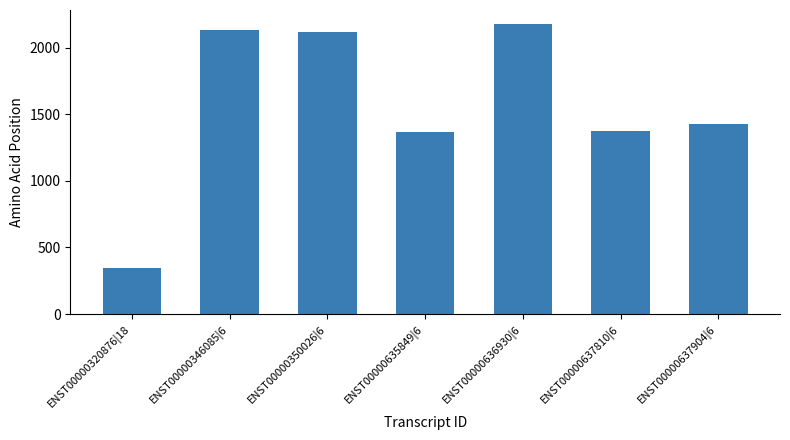

What is the smallest value displayed?

345